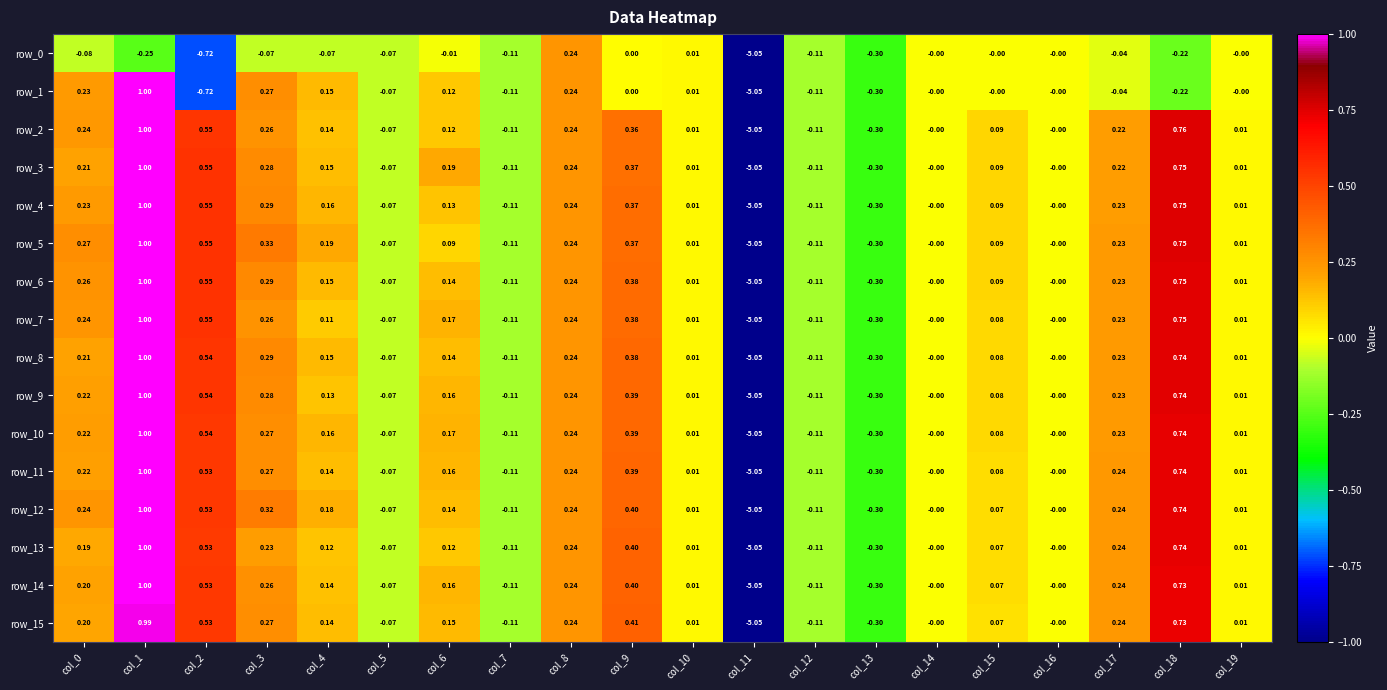

Count the number of categories in the chart.

20